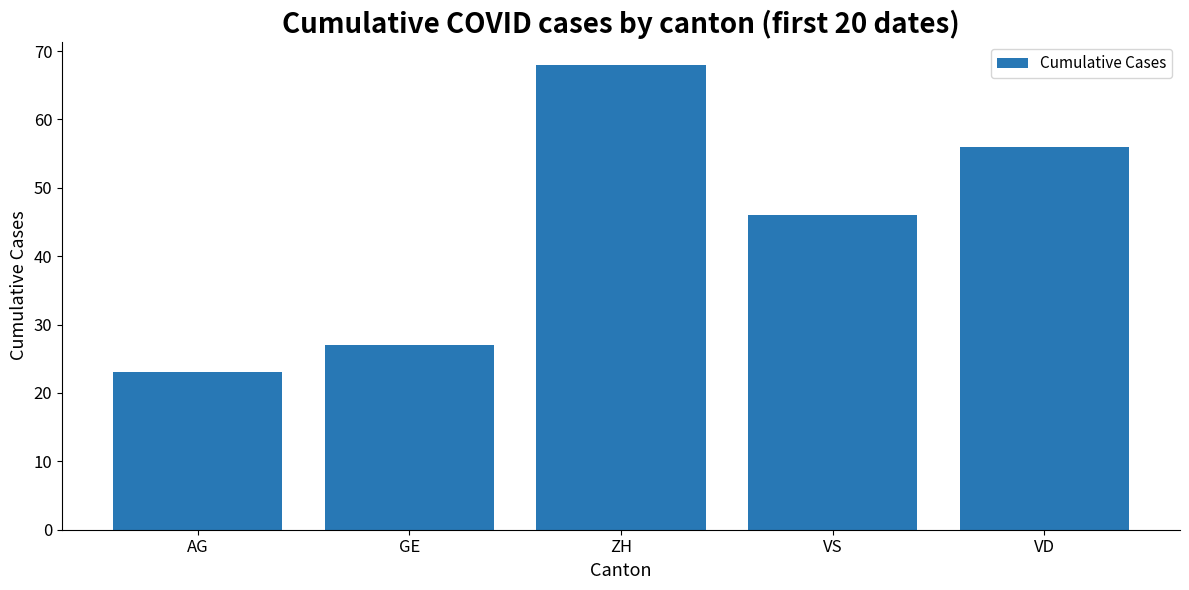

What is the greatest value displayed?

68